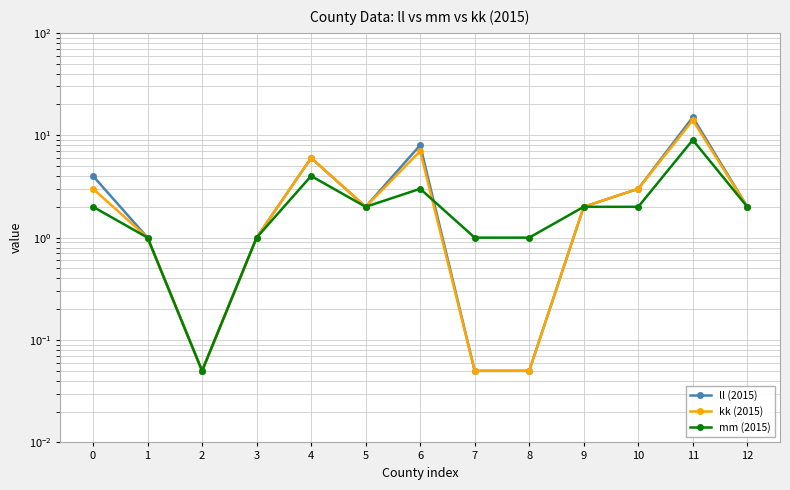

Between 6 and 9, which series saw the biggest shift?

ll (2015)